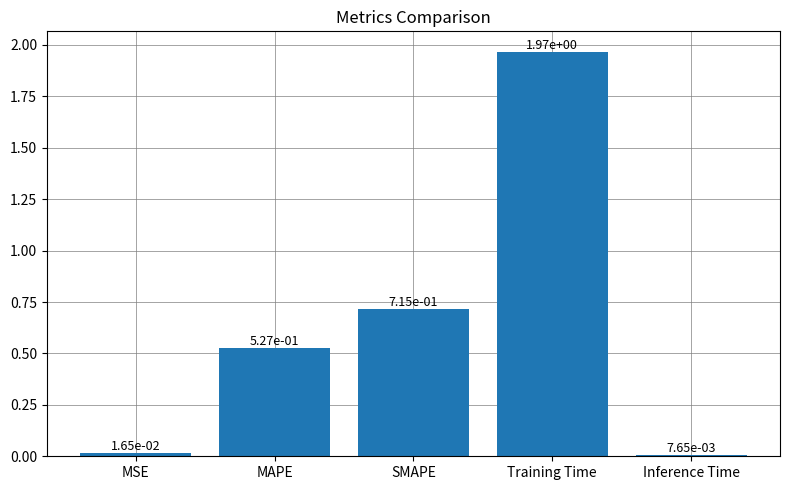

Rank the categories by value from highest to lowest.

Training Time, SMAPE, MAPE, MSE, Inference Time